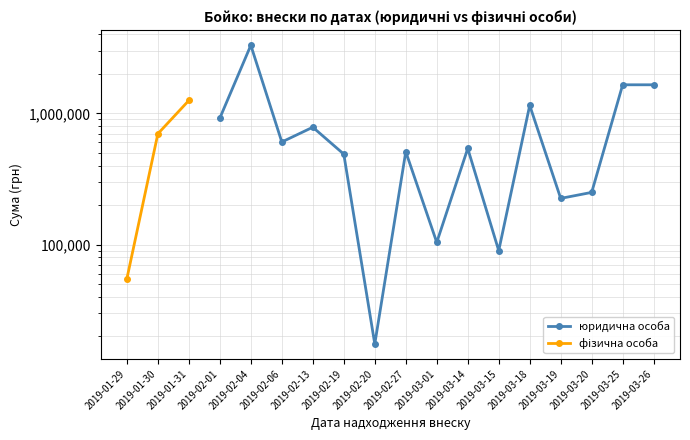

What is the maximum value for фізична особа?

1253600.0